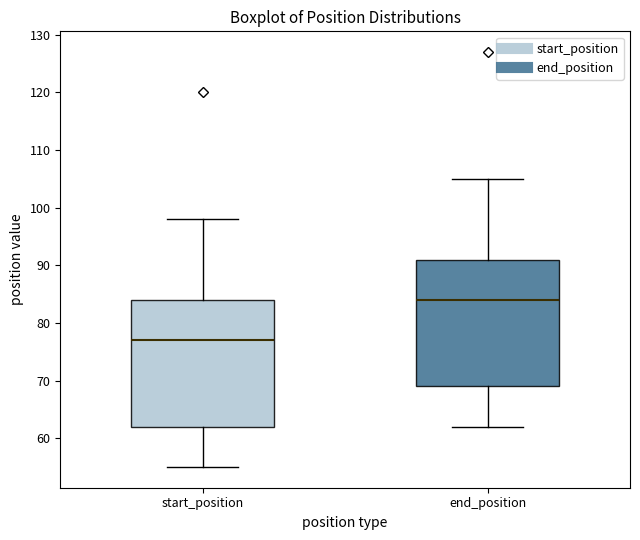

Reading left to right, transcribe this box plot: for each box, give where its median line is, the range the box spans, and where its two whiskers end, as read against the y-axis. The values are not printed on the chart, so give them approximately, as read against the axis.

start_position: median 77, box 62 to 84, whiskers 55 to 98
end_position: median 84, box 69 to 91, whiskers 62 to 105